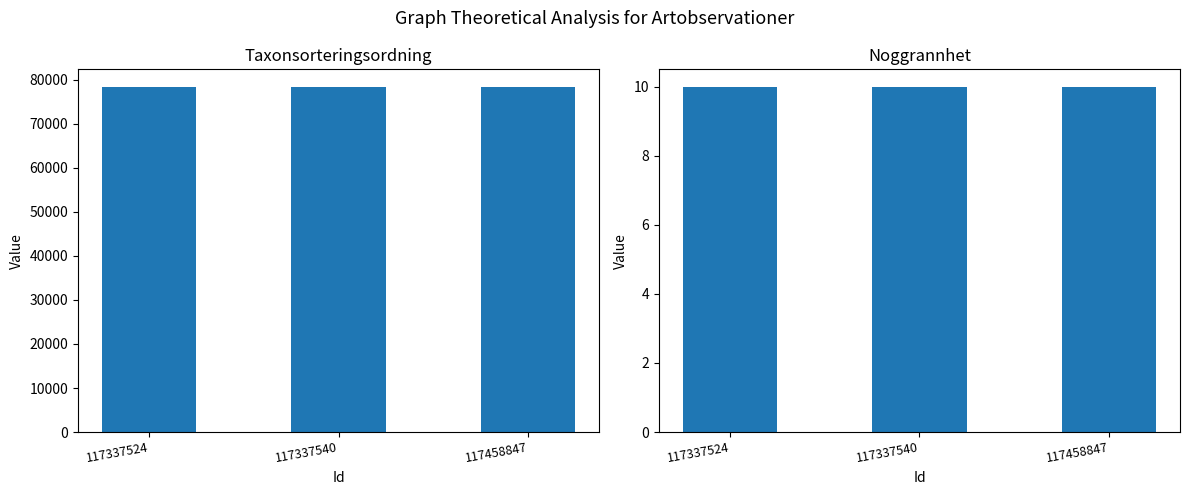

Which series has the widest spread of values?

Taxonsorteringsordning